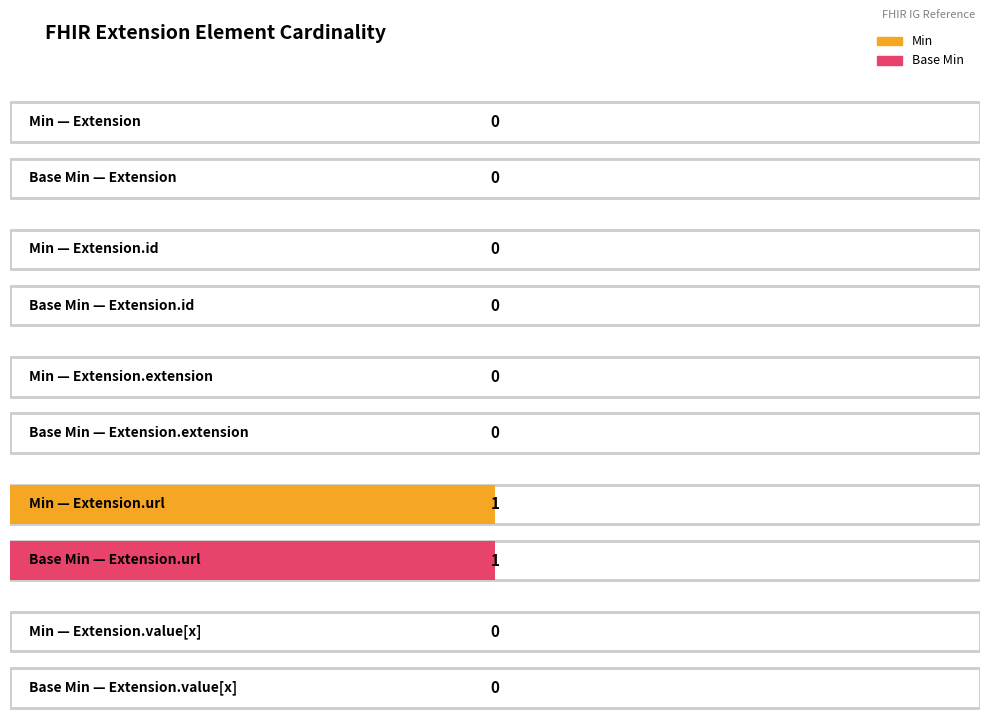

How many values in Base Min are above zero?

1